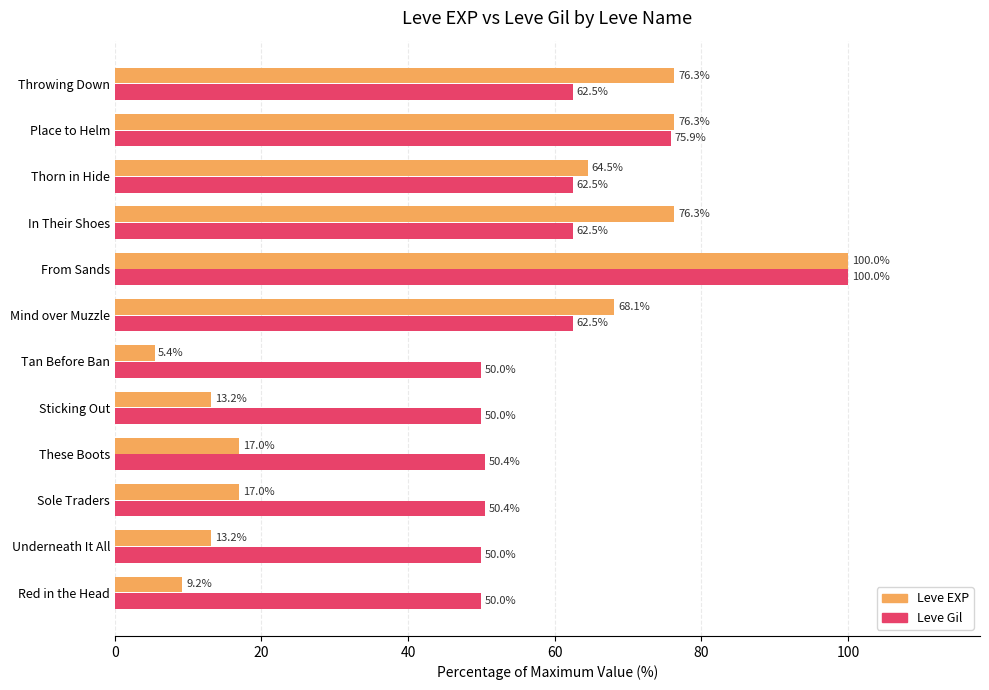

What are all the series names shown in the legend?

Leve EXP, Leve Gil